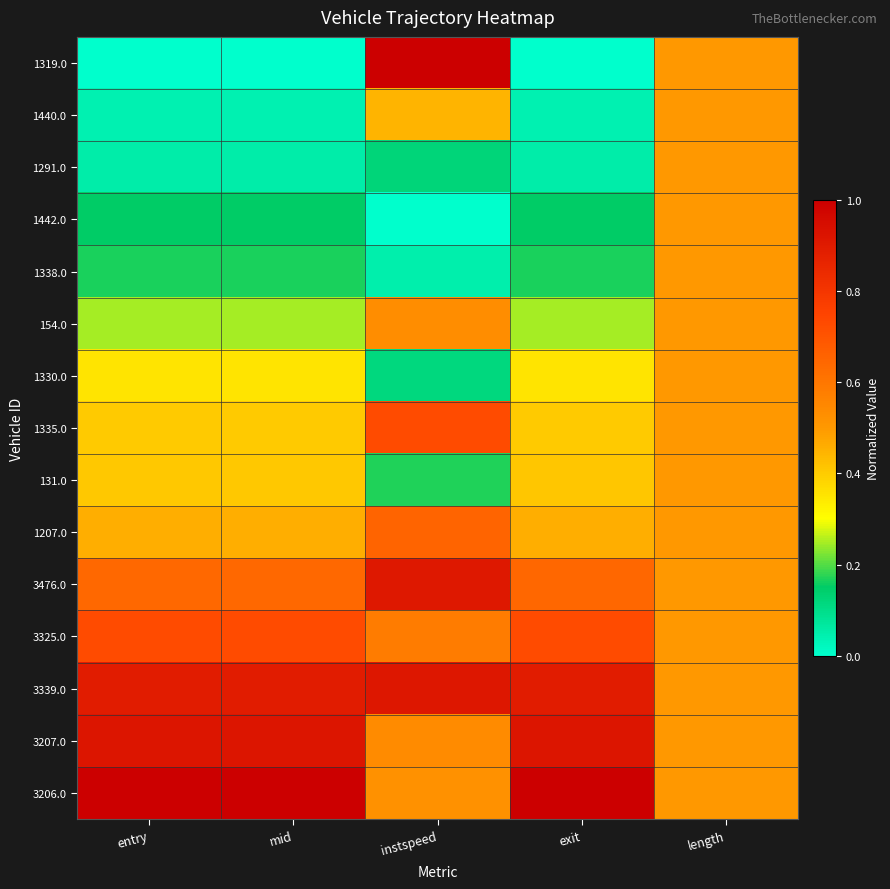

Which series has the largest range (max minus min)?

1319.0